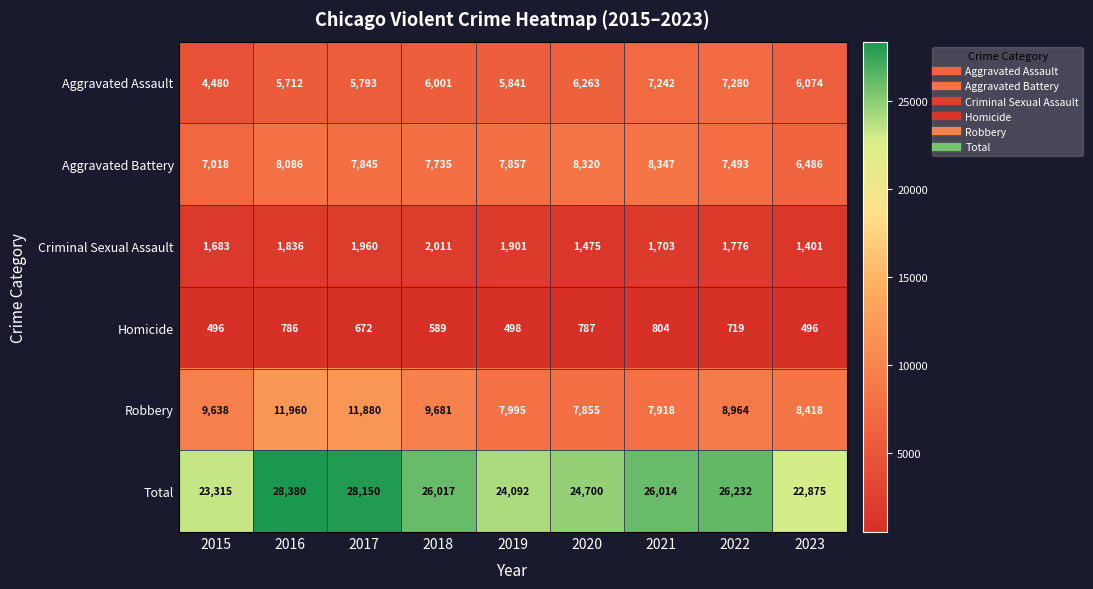

At which category does the chart reach its peak across all series?

2016